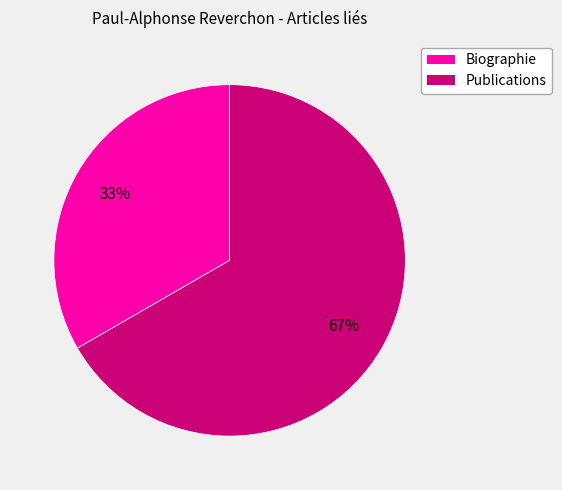

Is there any slice that represents more than half of the pie?

Yes